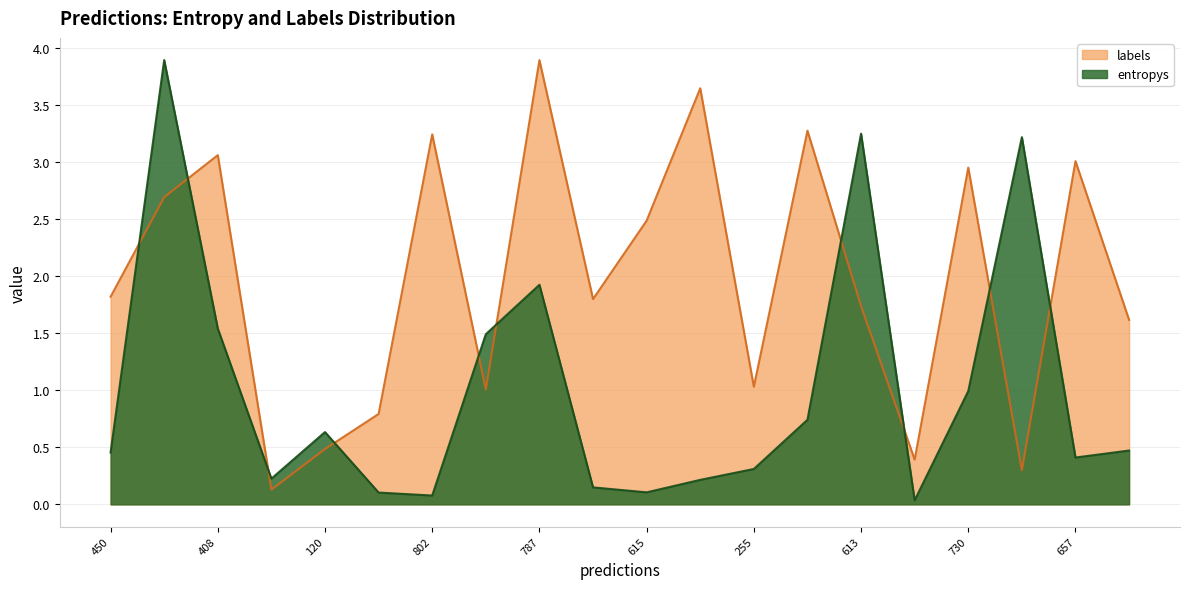

How many intersections are there between labels and entropys?

10